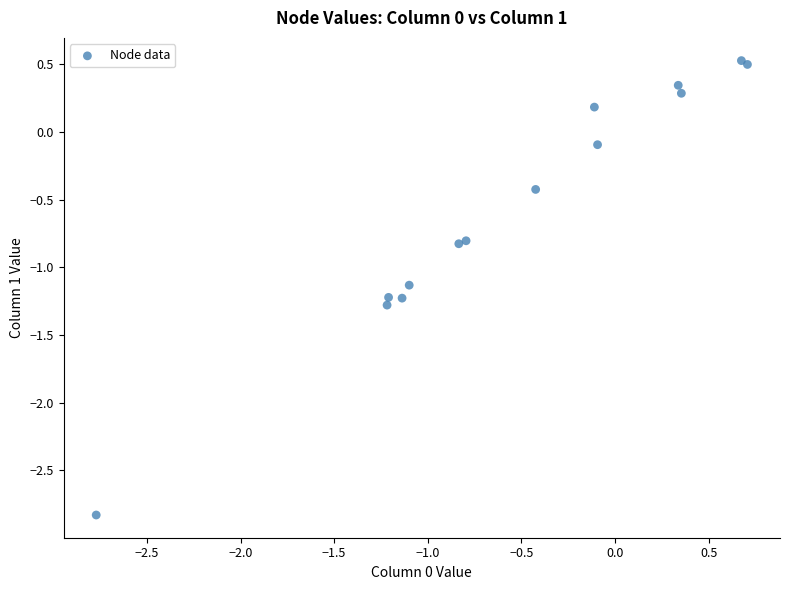

What Y value in the scatter plot is closest to -1?

-1.1